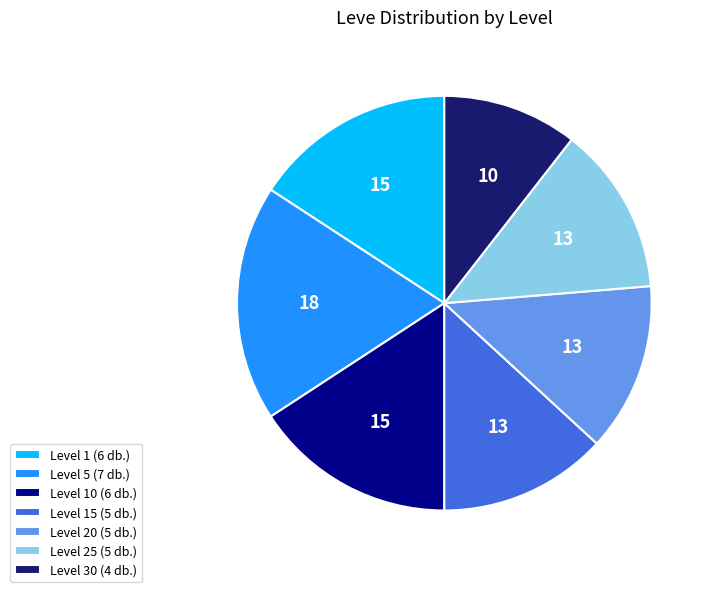

Is there a majority slice in this chart?

No